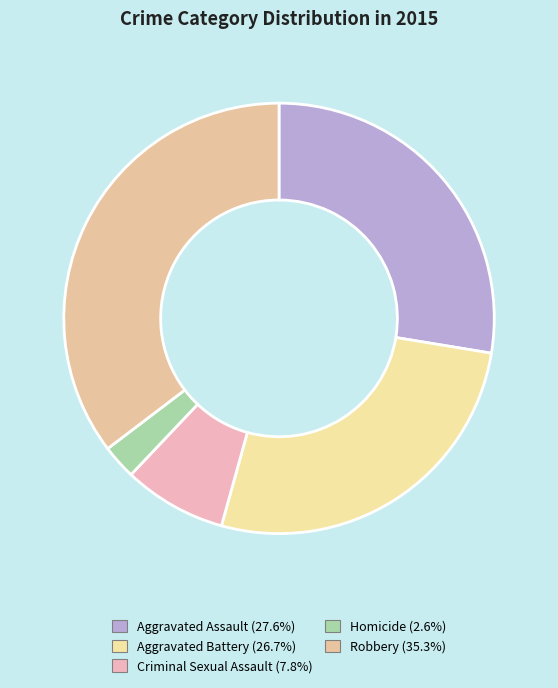

What is the largest slice in the pie chart?

Robbery